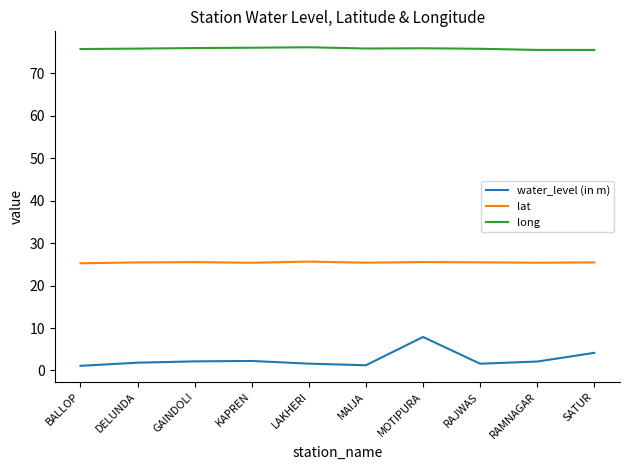

What position from the right is MOTIPURA?

4